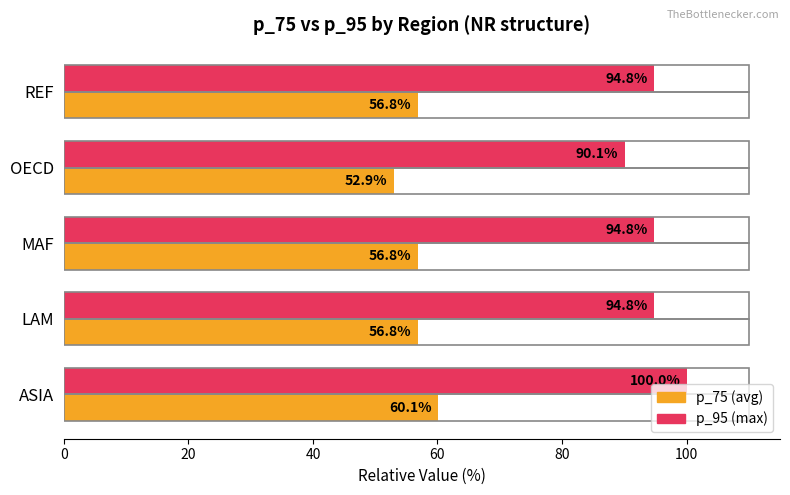

At which category is the sum across all series the highest?

ASIA